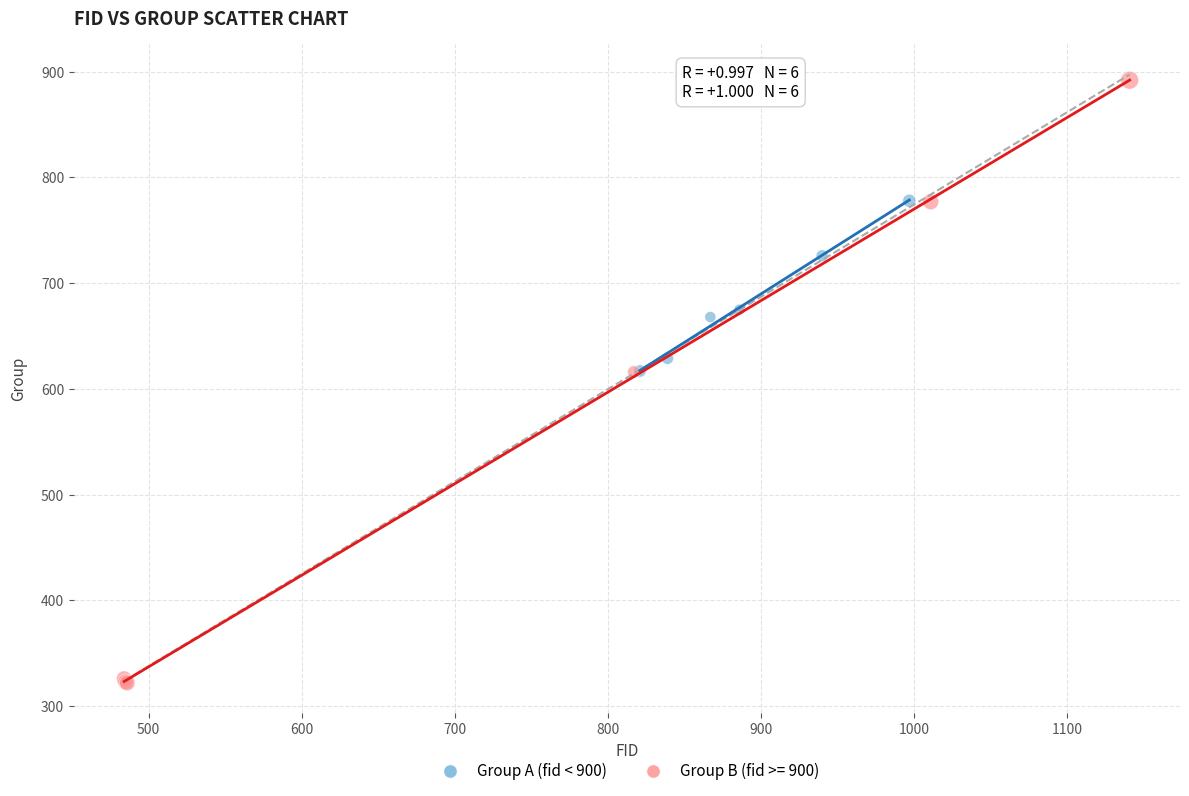

Which series contains the lowest Y value?

Group B (fid >= 900)